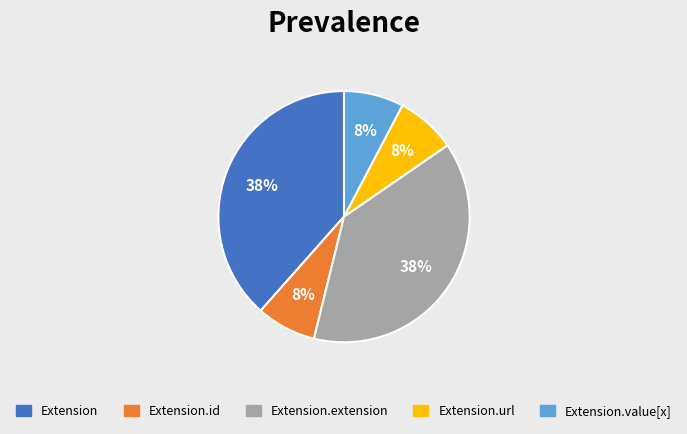

To the nearest percent, what is the average slice percentage?

20%